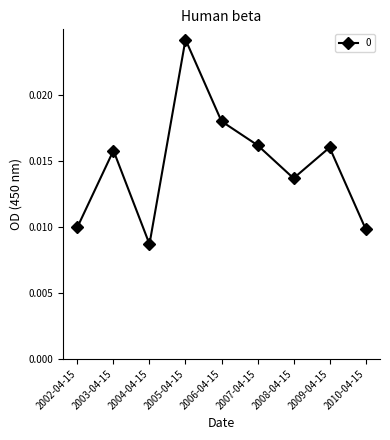

Where is the first local minimum?

2004-04-15